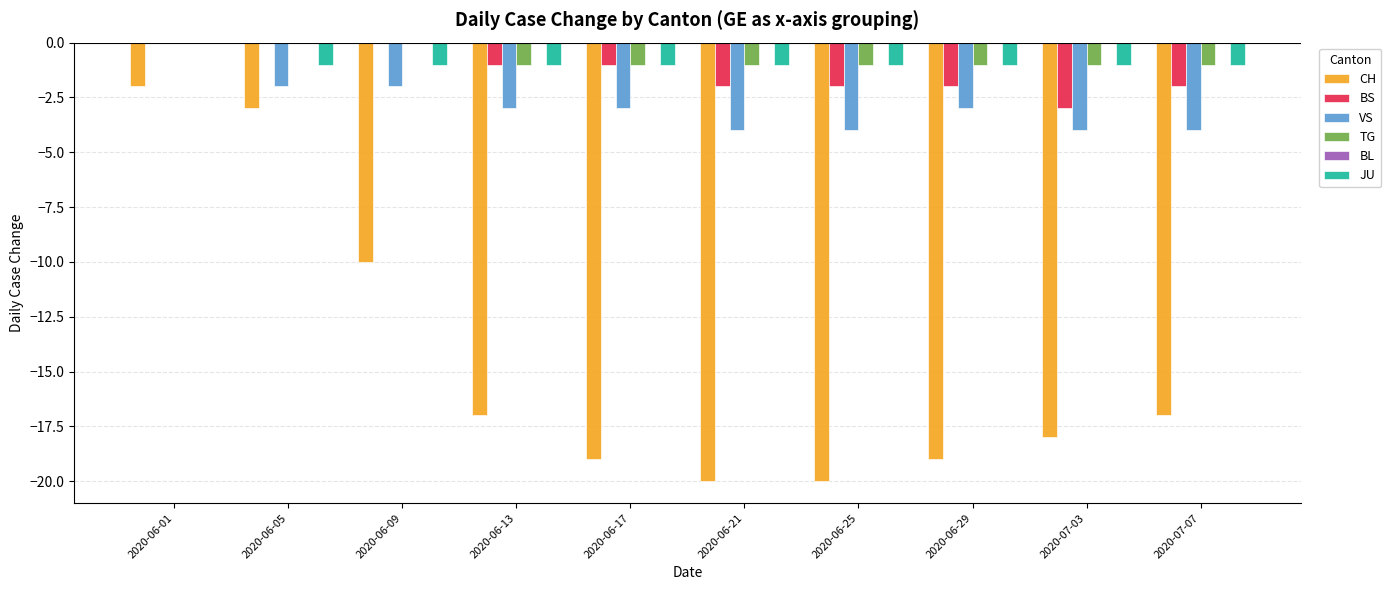

Which series has the widest spread of values?

CH